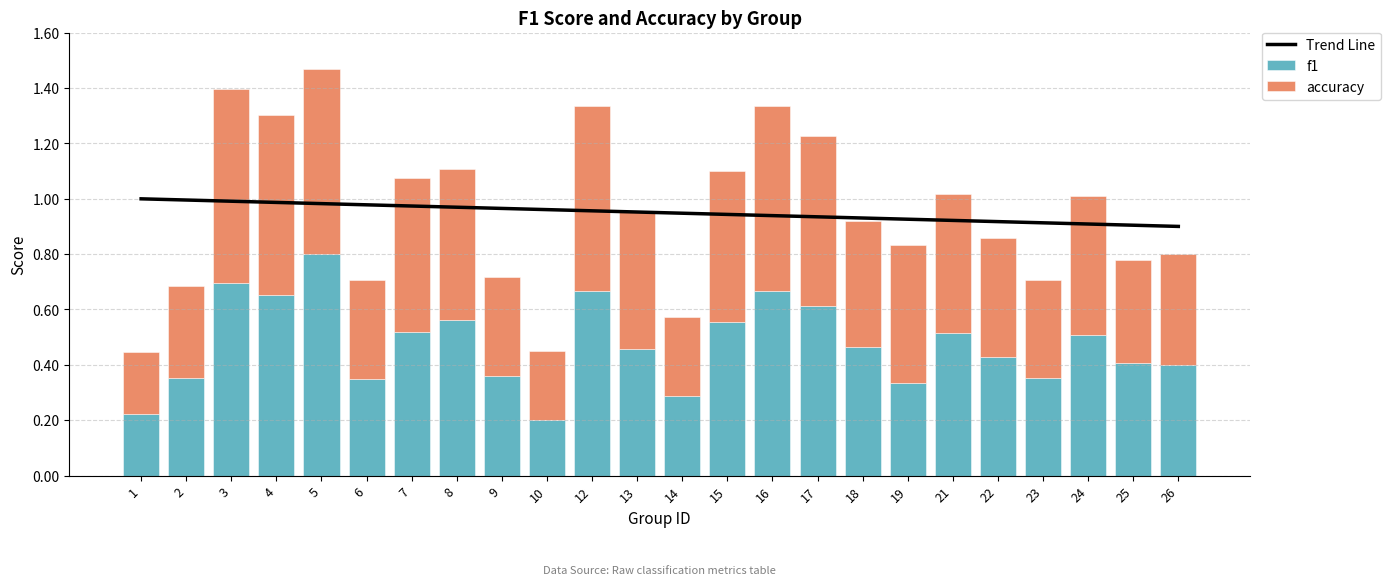

Between 6 and 23, which is larger?

6